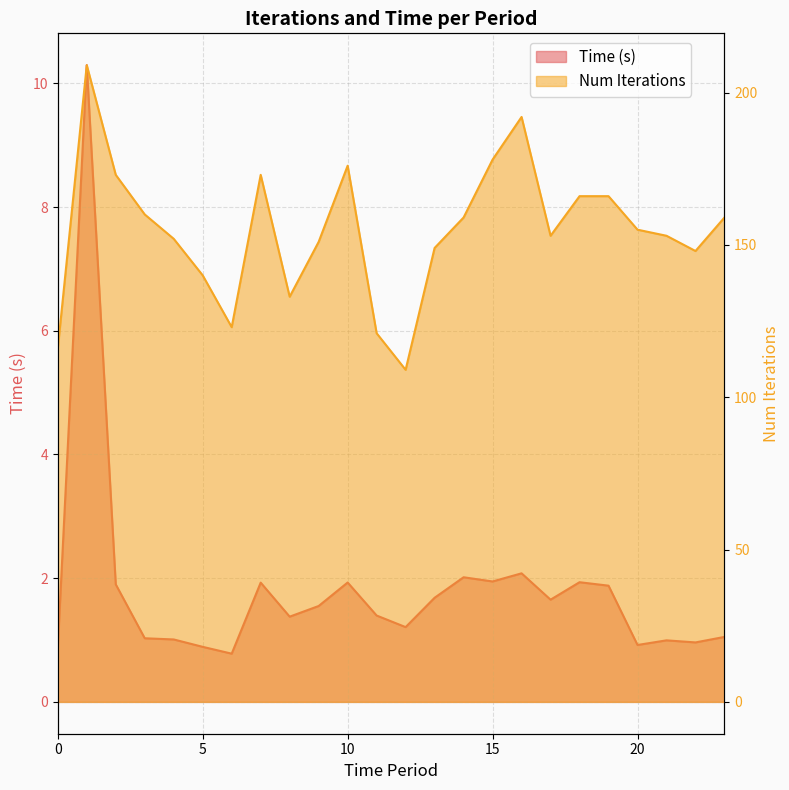

Reading left to right, what are all the values shown in this chart?

Time (s): 0.9	10.3	1.9	1.0	1.0	0.9	0.8	1.9	1.4	1.6	1.9	1.4	1.2	1.7	2.0	1.9	2.1	1.7	1.9	1.9	0.9	1.0	1.0	1.1
Num Iterations: 116.0	209.0	173.0	160.0	152.0	140.0	123.0	173.0	133.0	151.0	176.0	121.0	109.0	149.0	159.0	178.0	192.0	153.0	166.0	166.0	155.0	153.0	148.0	159.0